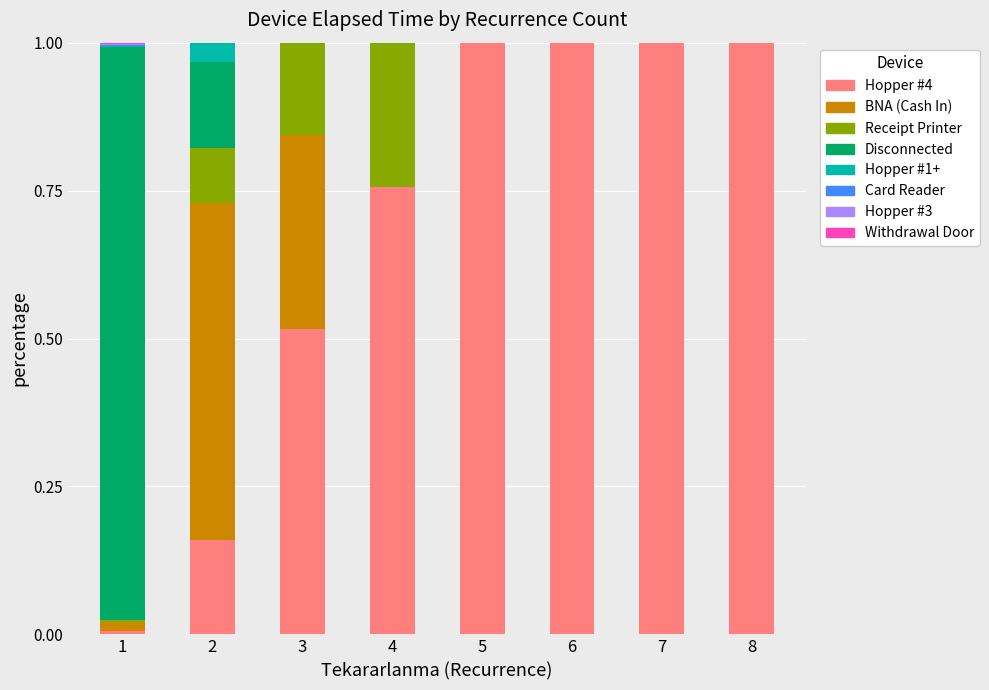

Count the number of categories in the chart.

8